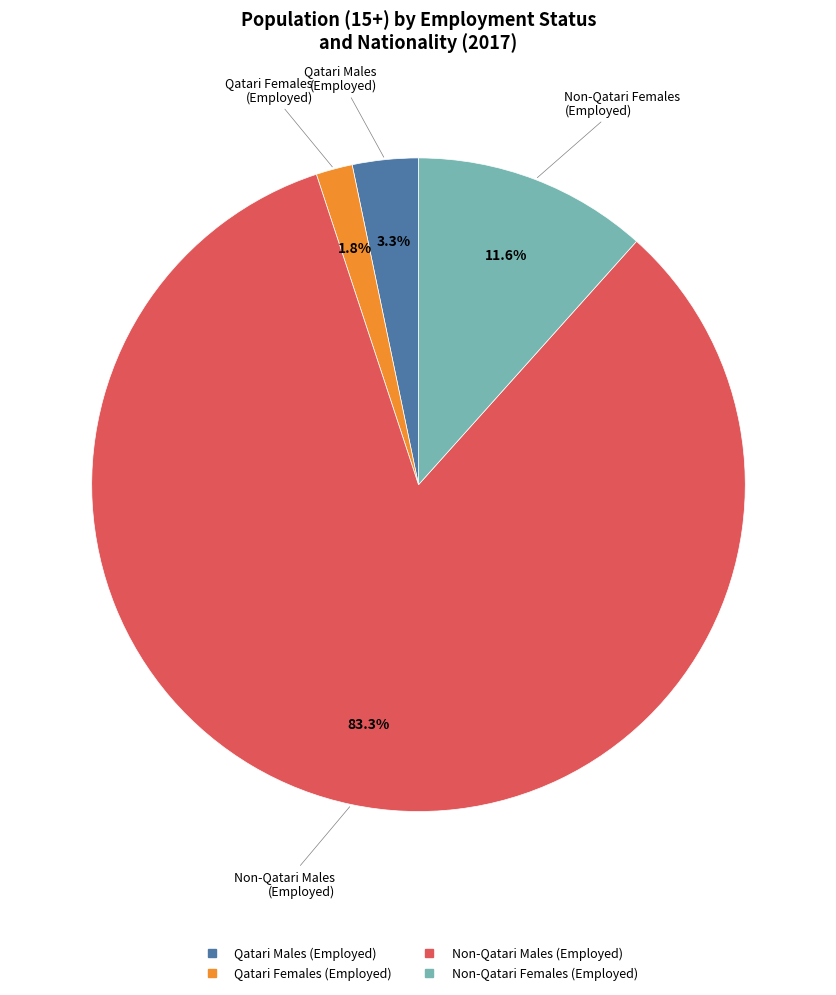

What is the smallest slice in the pie chart?

Qatari Females (Employed)